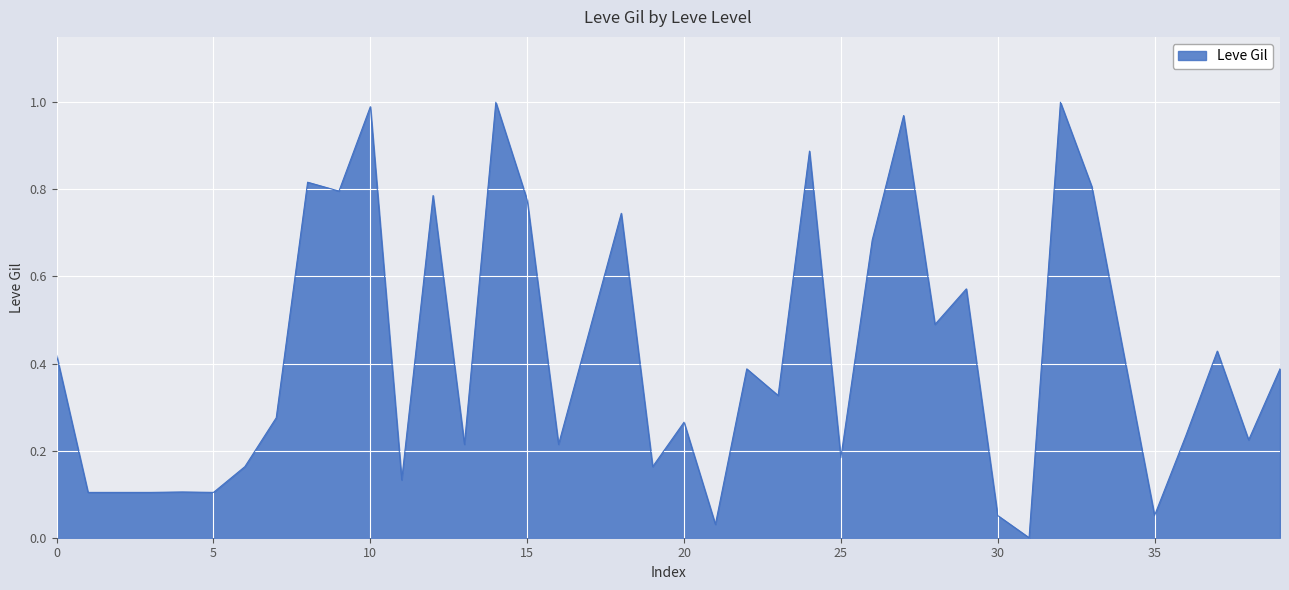

Does the chart have visible grid lines?

Yes